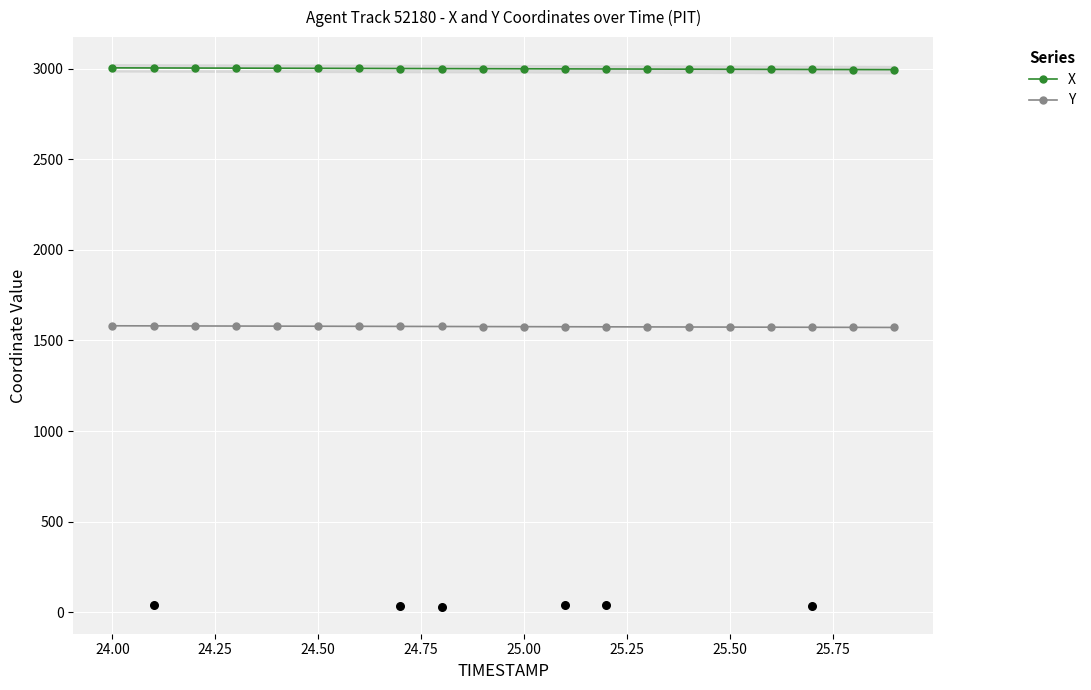

The value of X at 24.00 is 1014.5. True or false?

False